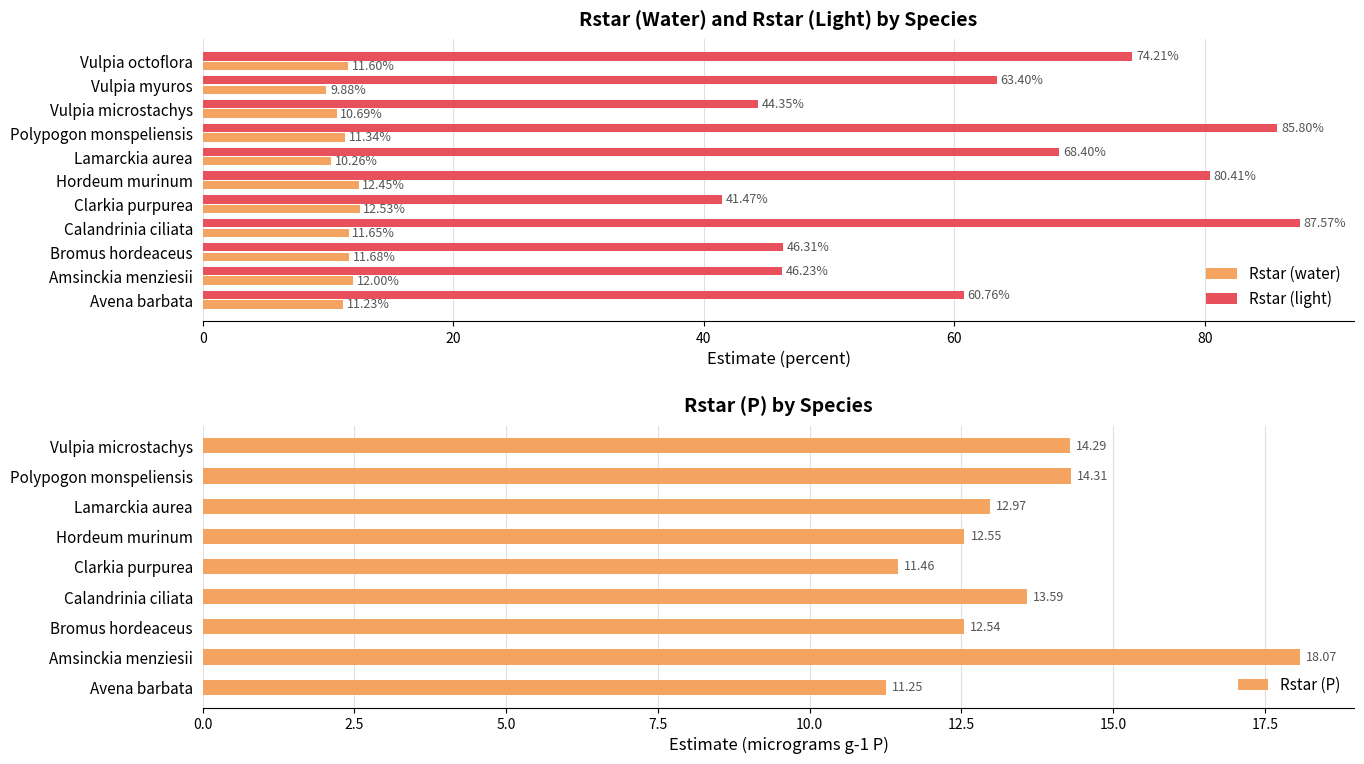

Reading left to right, transcribe all the data shown in this chart.

Rstar (water): 11.2	12.0	11.7	11.6	12.5	12.4	10.3	11.3	10.7	9.9	11.6
Rstar (light): 60.8	46.2	46.3	87.6	41.5	80.4	68.4	85.8	44.3	63.4	74.2